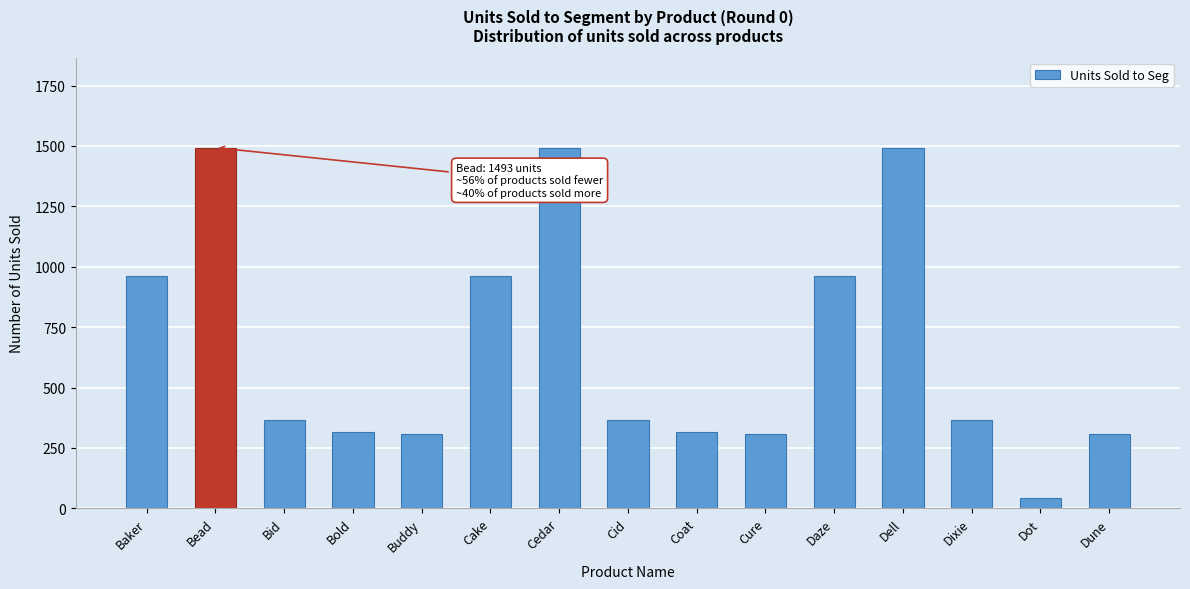

Approximately how many times larger is the value at Dune compared to Coat?

1.0